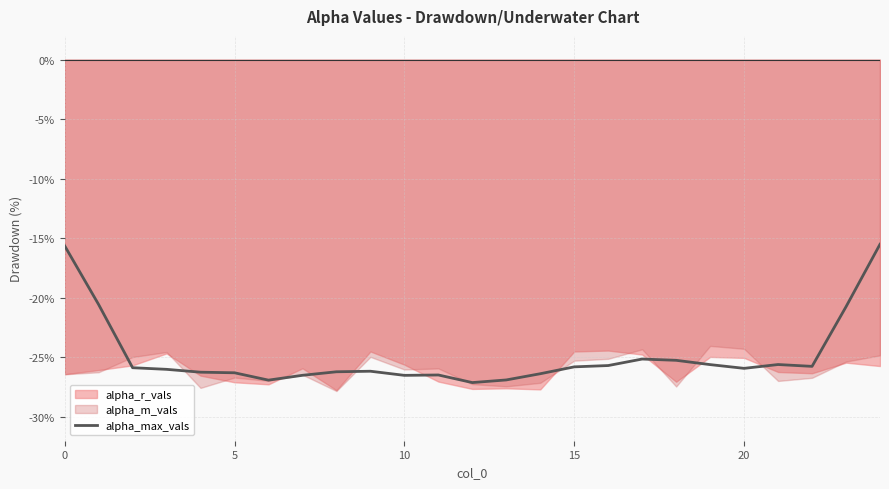

True or false: the data shows -26.5 at 10.

True